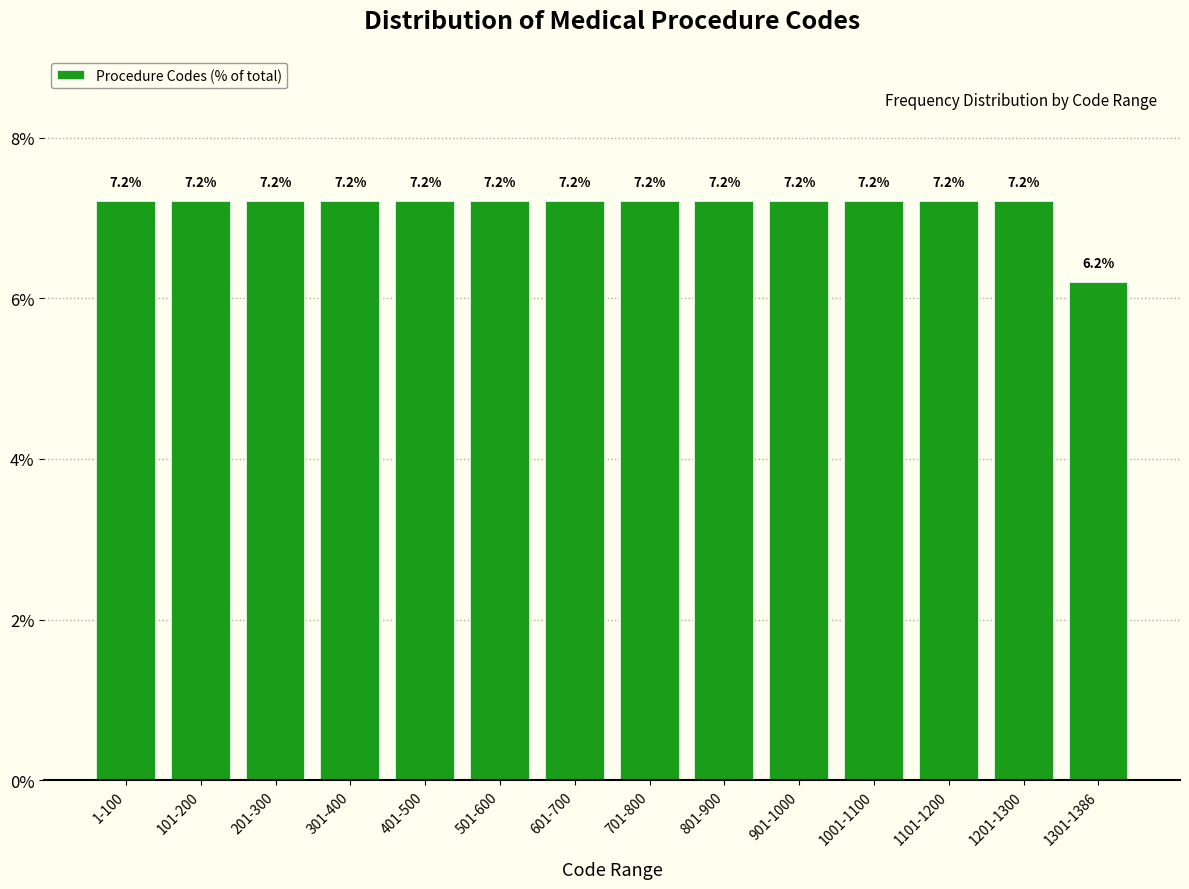

Reading right to left, list all the values displayed in this chart.

6.2	7.2	7.2	7.2	7.2	7.2	7.2	7.2	7.2	7.2	7.2	7.2	7.2	7.2